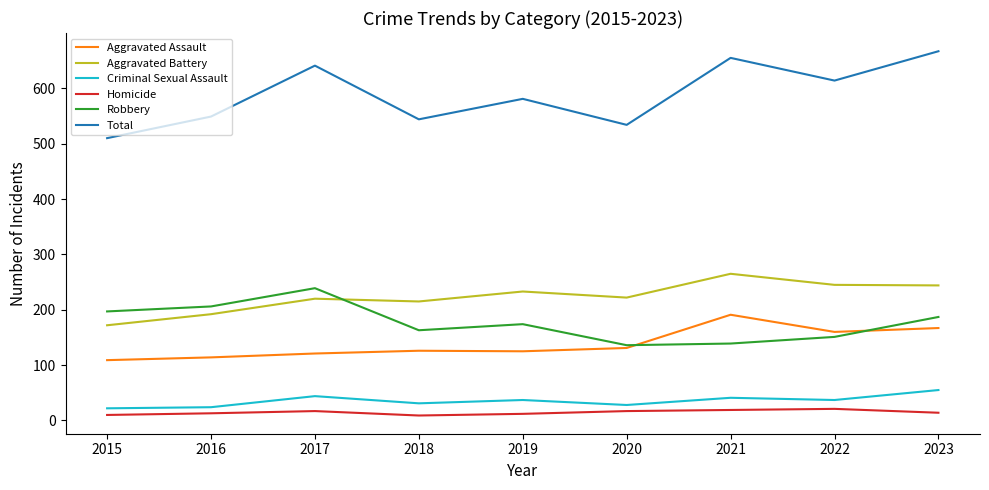

Where is the first local maximum for Robbery?

2017